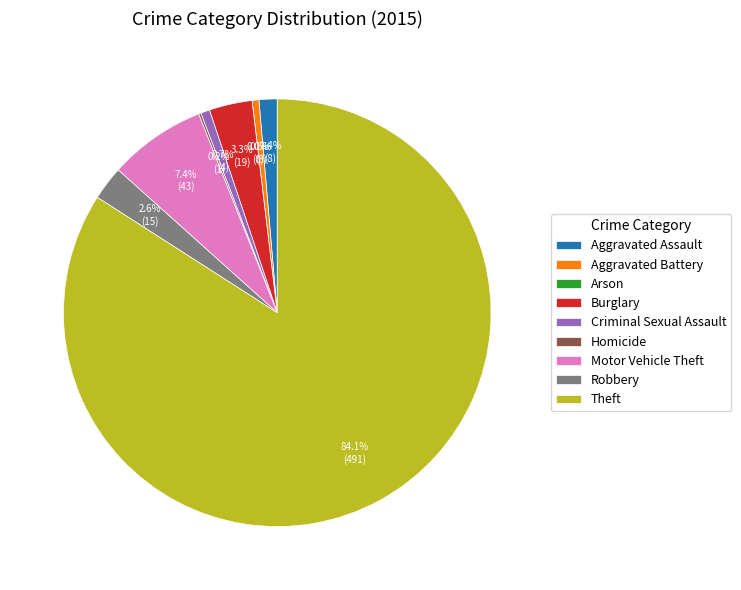

What is the smallest slice in the pie chart?

Arson